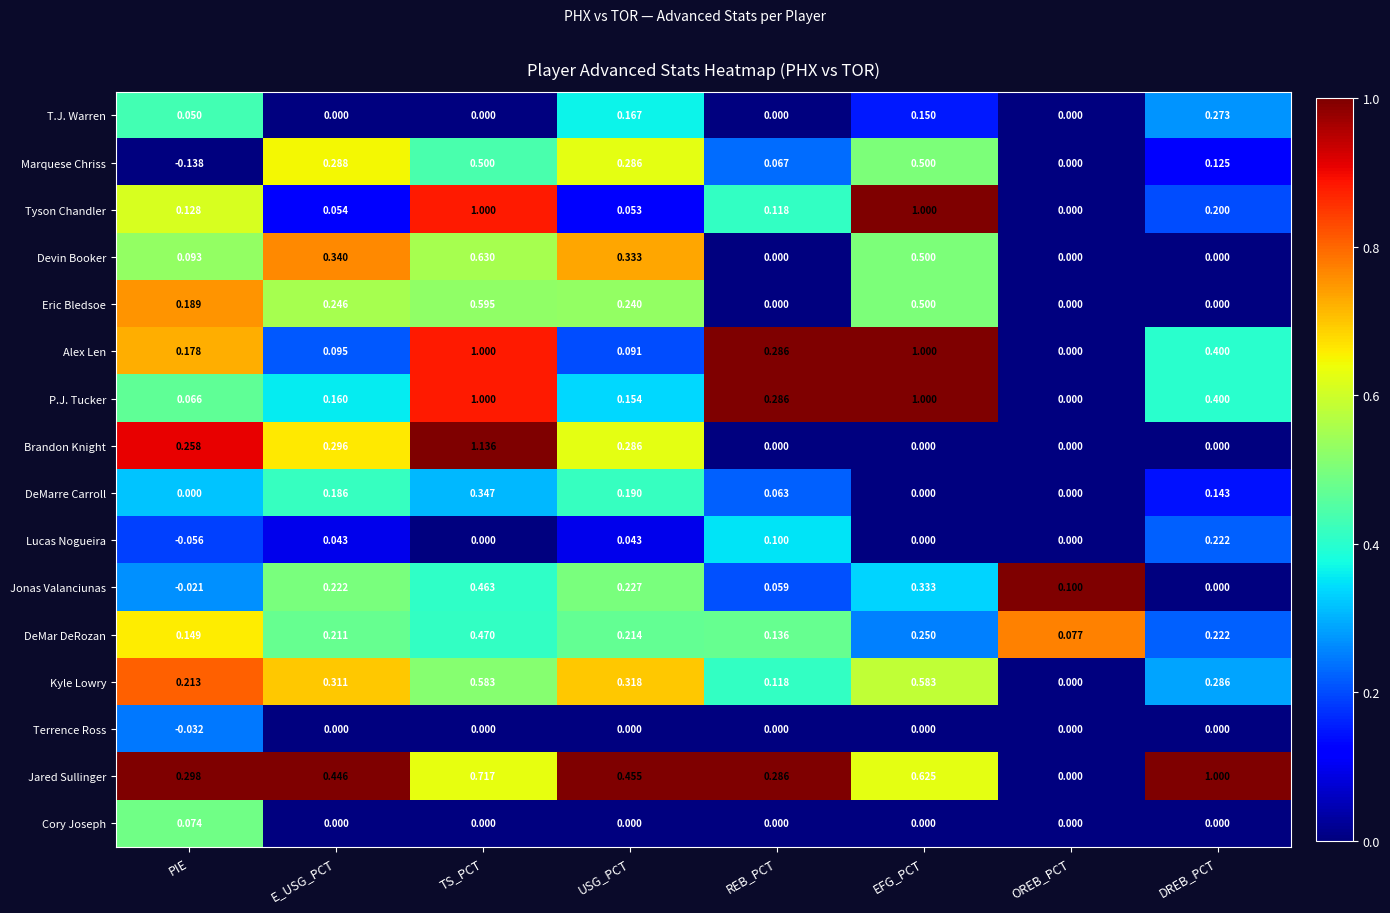

At which label is DeMar DeRozan closest to 0?

OREB_PCT